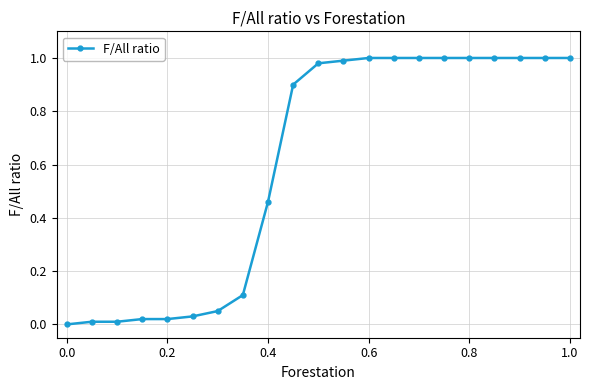

What is the sum of all values?

12.6